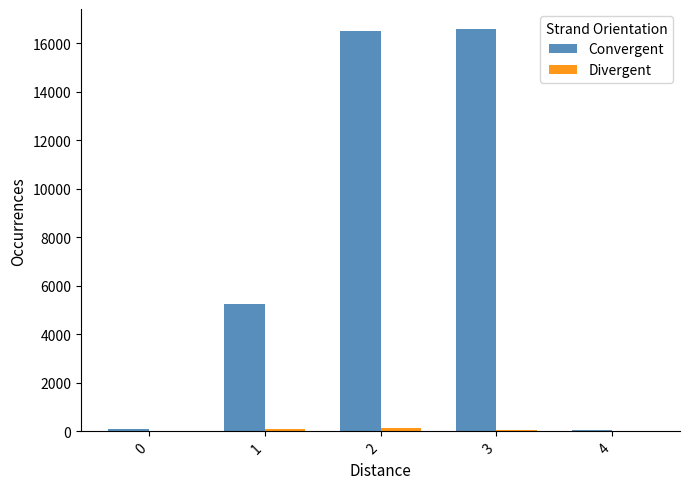

How many groups of bars are there?

5